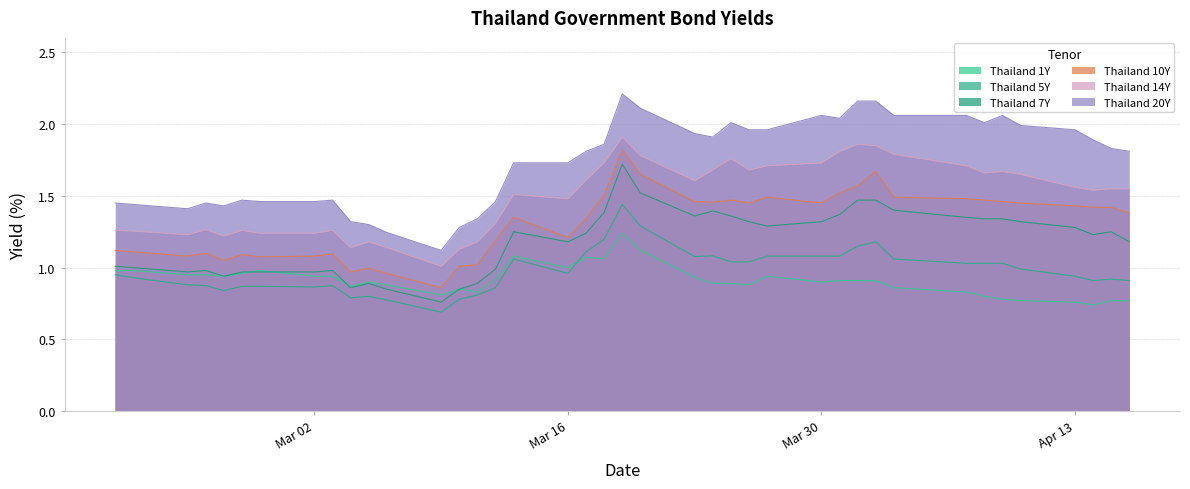

How many lines are shown in the chart?

6